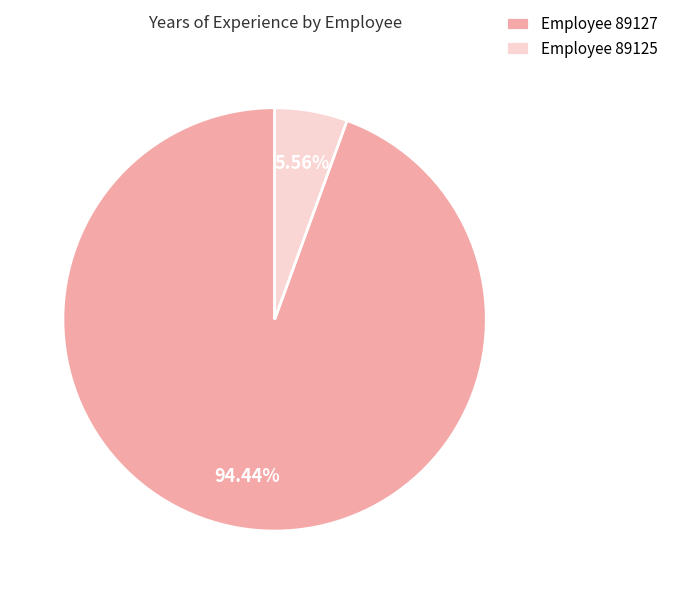

Do Employee 89127 and Employee 89125 together represent more than half of the pie?

Yes